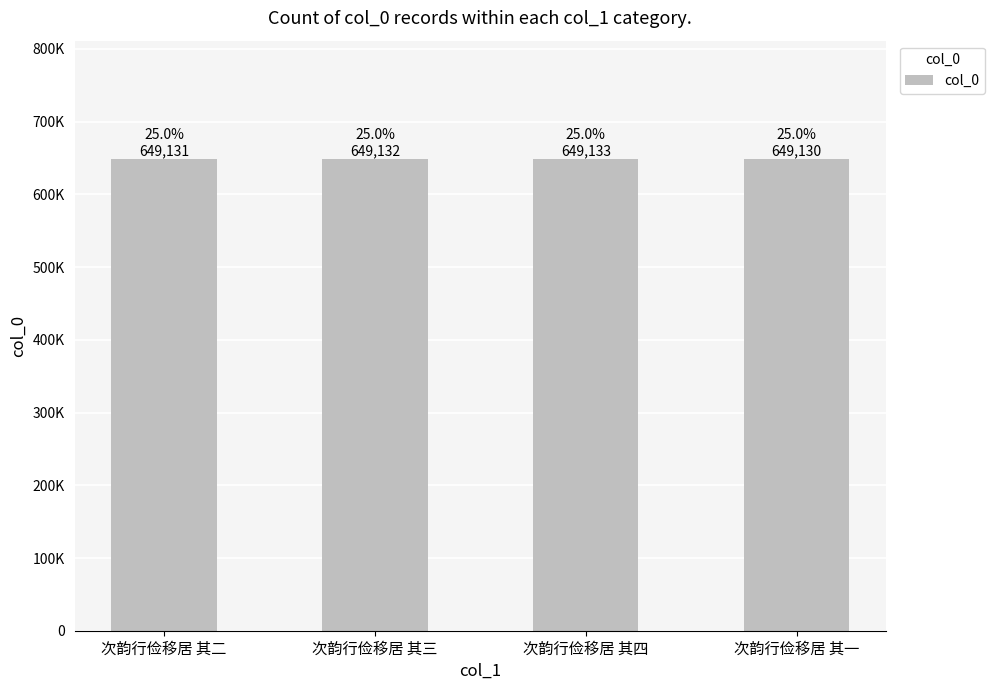

What is the difference between the maximum and second lowest values?

2